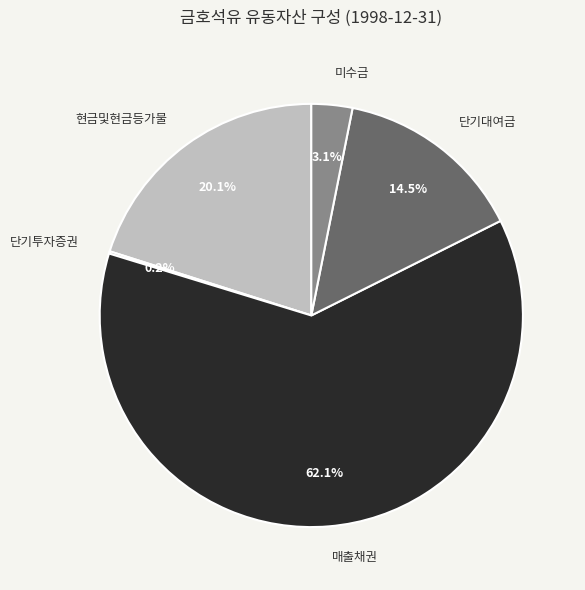

Which has a higher value, 매출채권 or 미수금?

매출채권